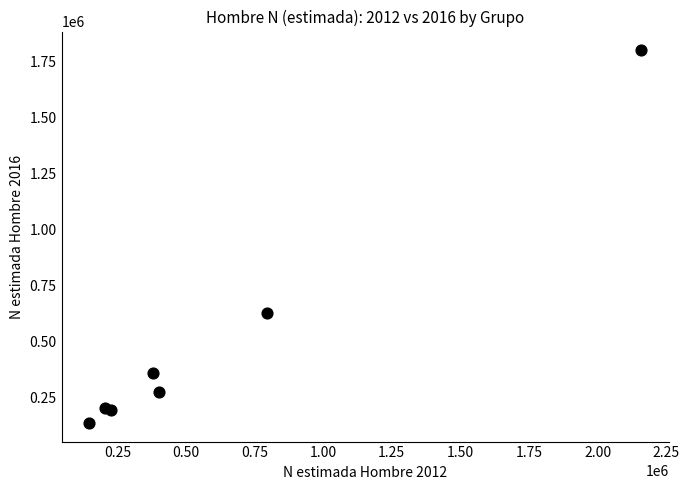

What is the average X value?

616848